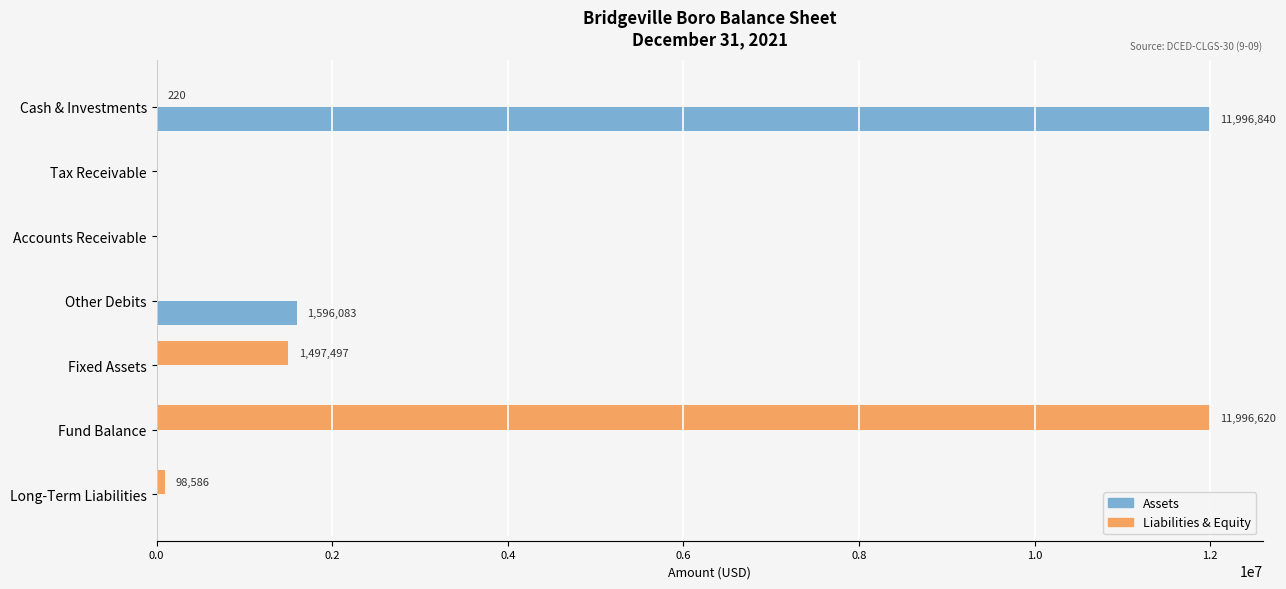

At which label is Assets closest to 5998420?

Other Debits